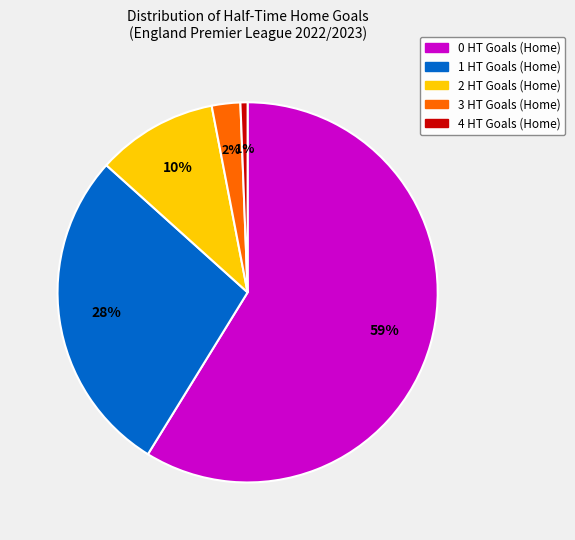

Does any single category account for the majority?

Yes